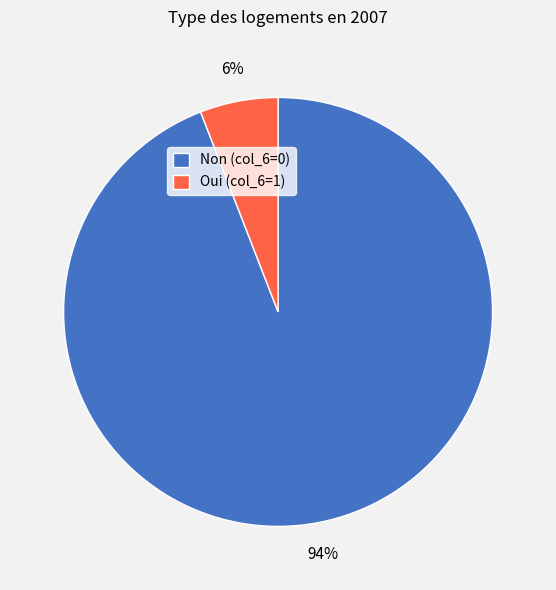

The Oui (col_6=1) slice represents 6% of the pie. True or false?

True